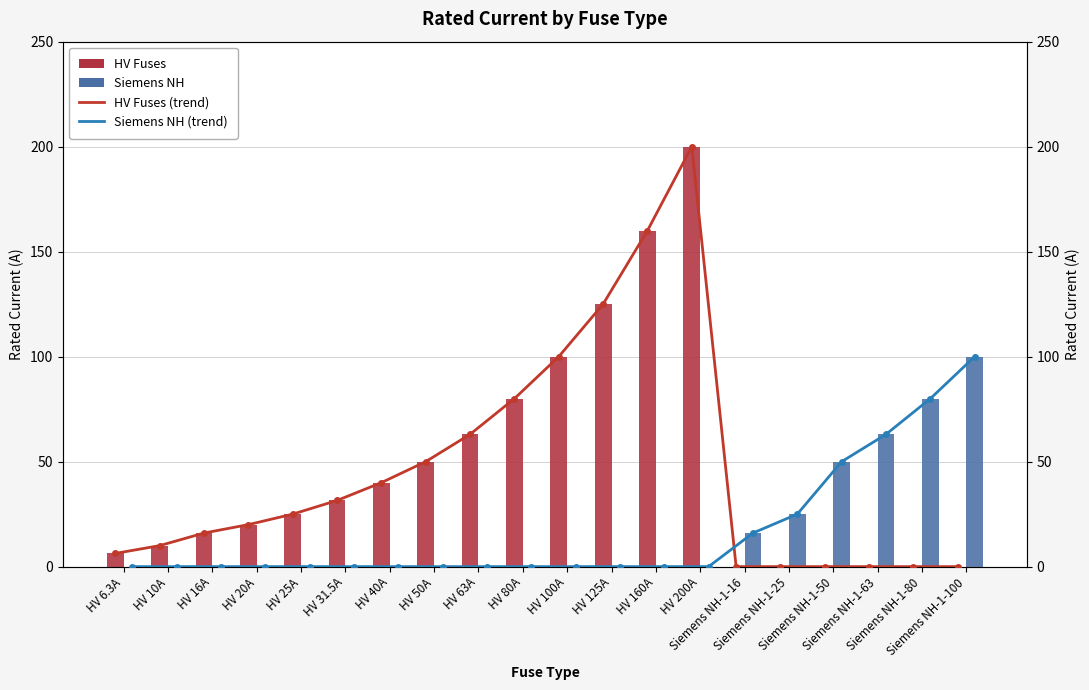

What is the difference between the highest and lowest values at HV 6.3A?

6.3